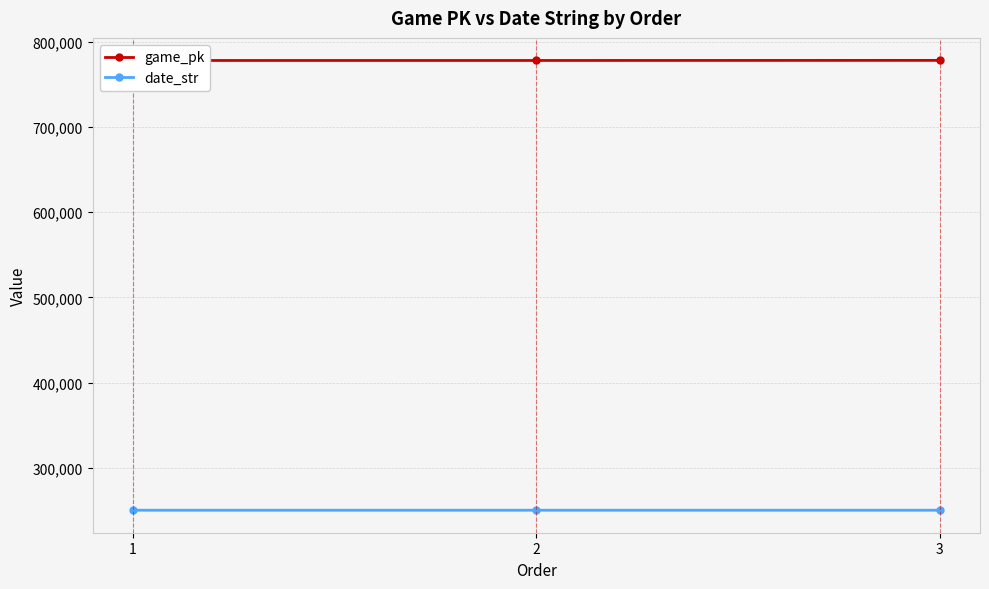

What is the sum of all game_pk values?

2333820